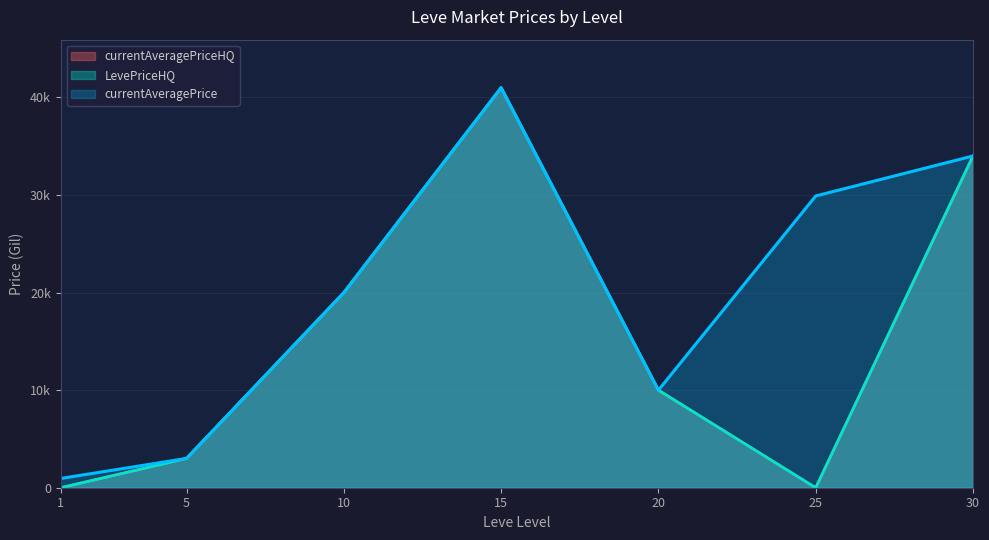

What is the value of the LevePriceHQ point at the 5th from the left?

9999.0